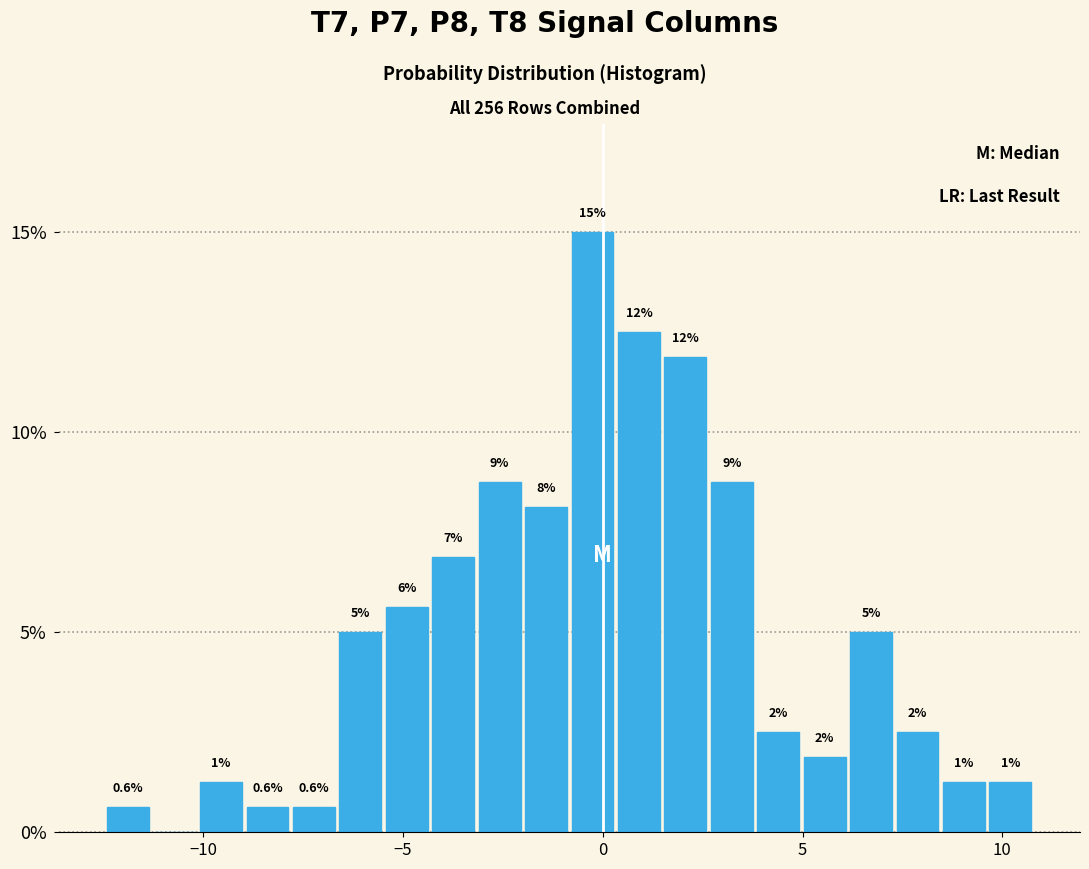

Read against the x-axis, roughly where is the centre of the tallest bar?

-0.5